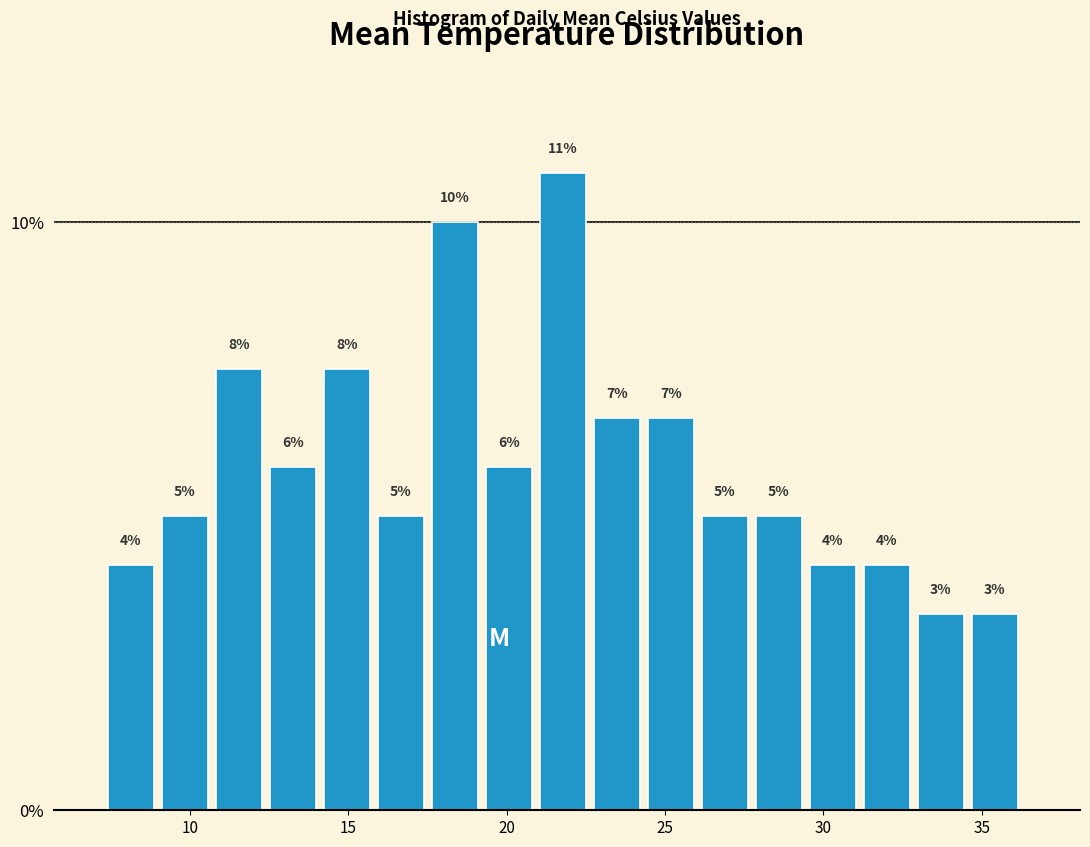

Read against the x-axis, roughly where is the centre of the tallest bar?

22.0